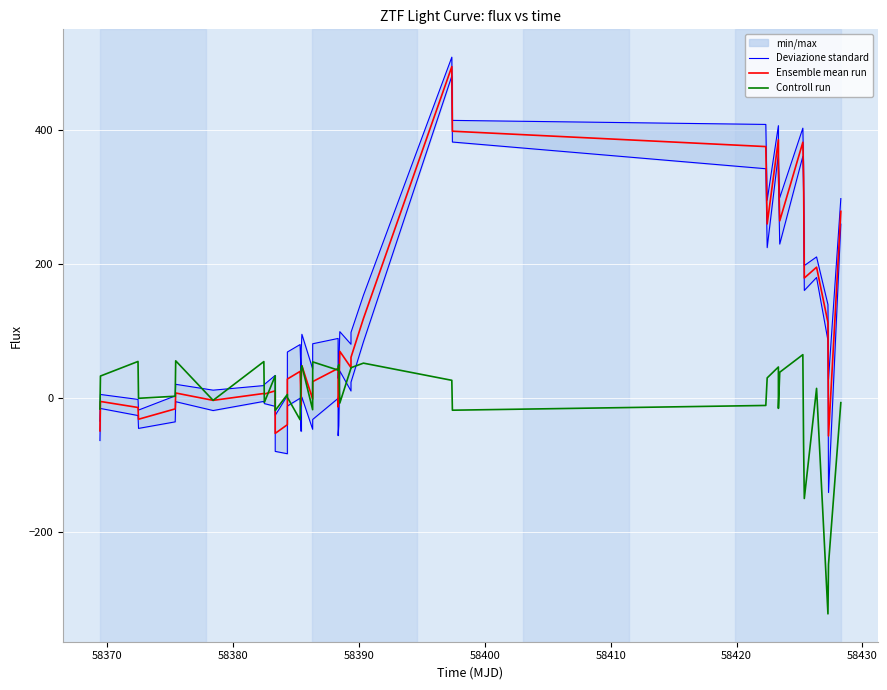

What is the minimum value for Controll run?

-321.5